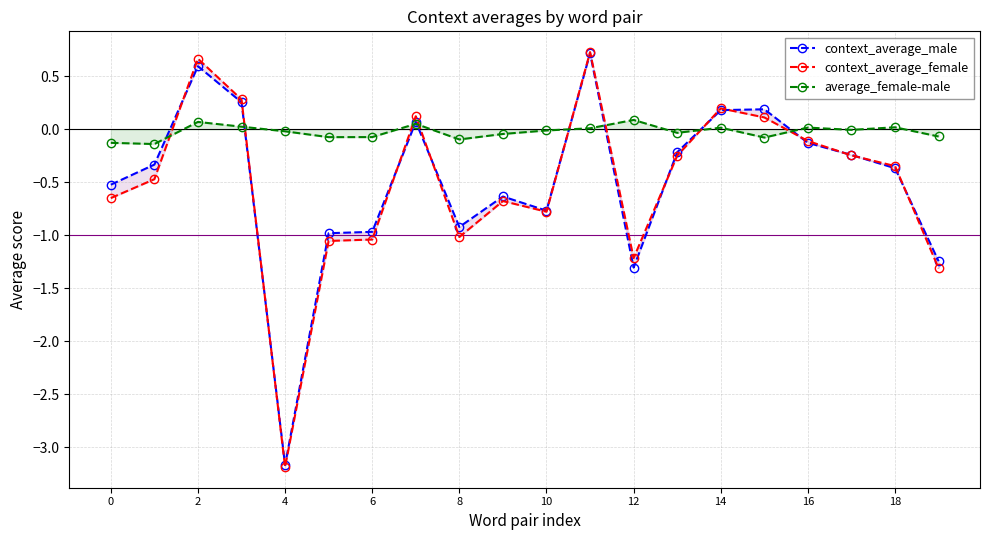

Does the chart have visible grid lines?

Yes